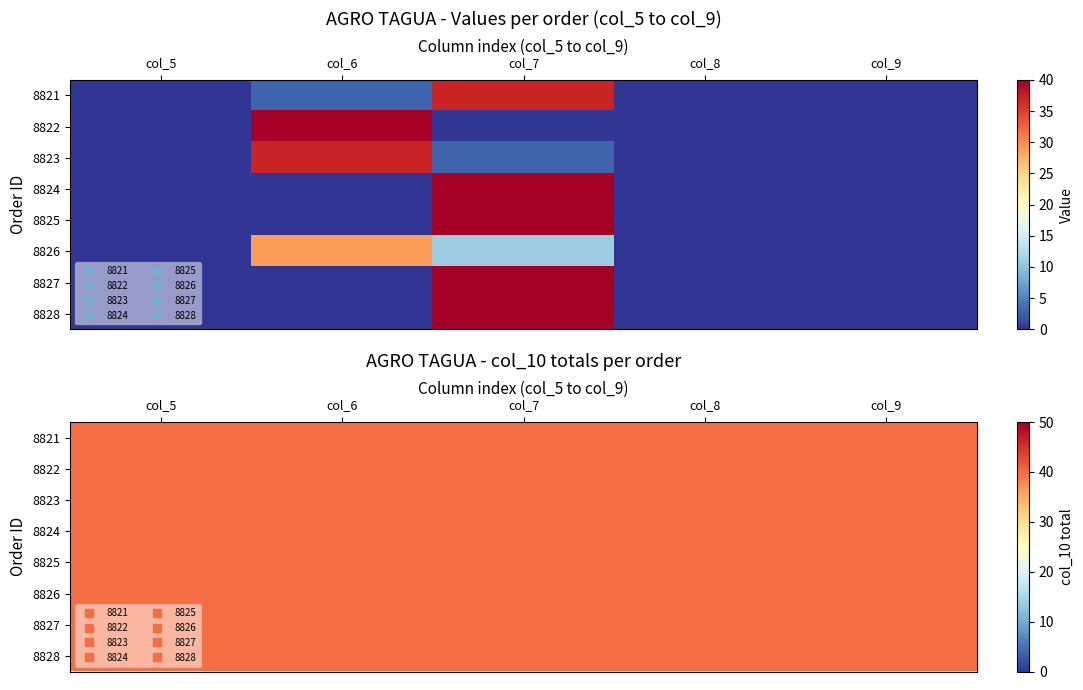

Between col_7 and col_8, which is larger?

col_7